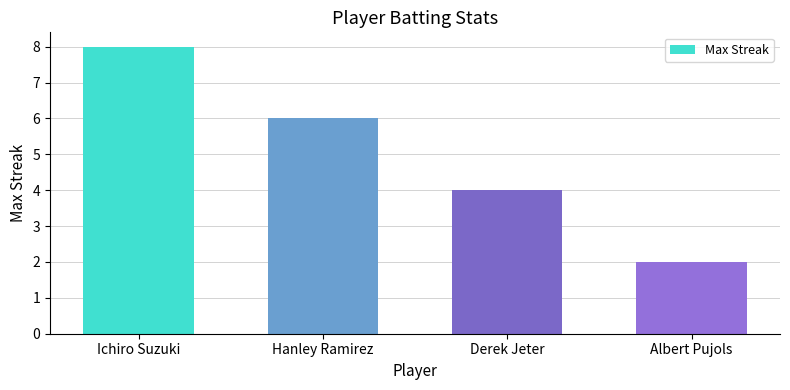

What is the average value?

5